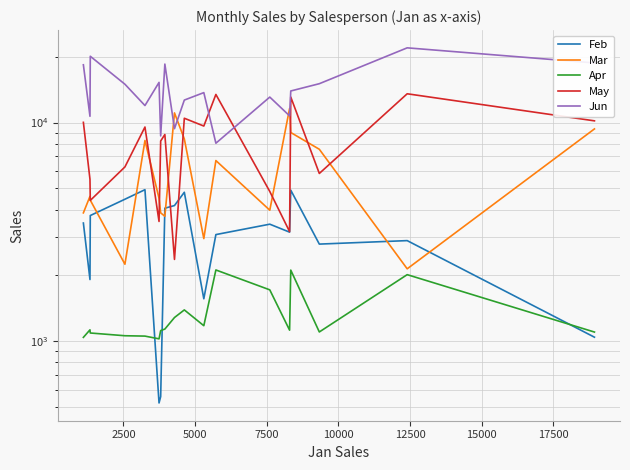

How many categories are shown in the chart?

18